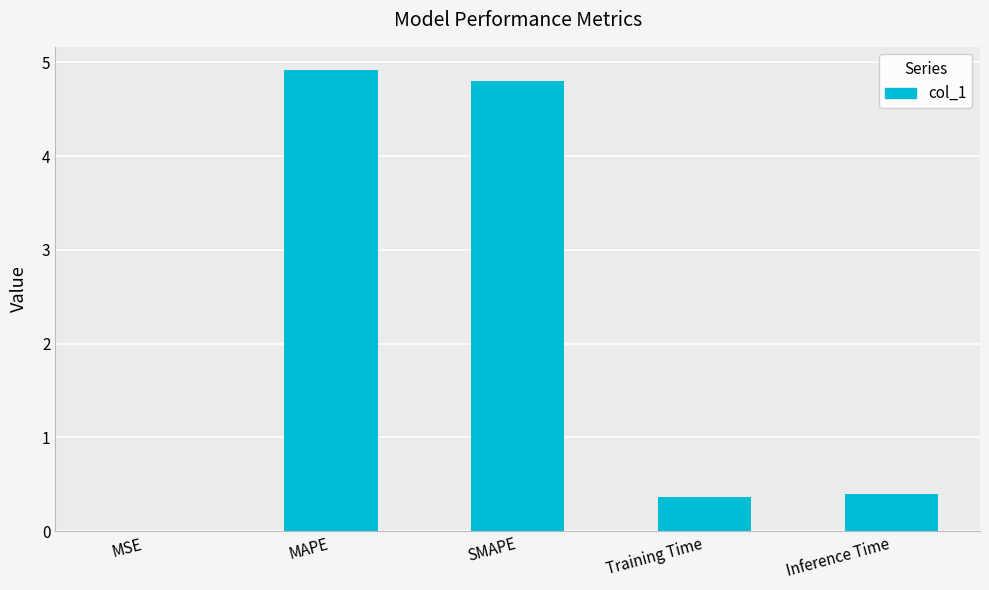

What is the change in value from SMAPE to Inference Time?

-4.4